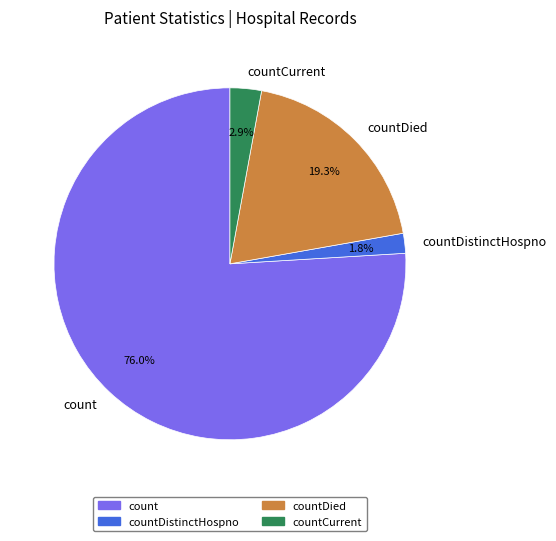

Do countDistinctHospno and count together represent more than half of the pie?

Yes